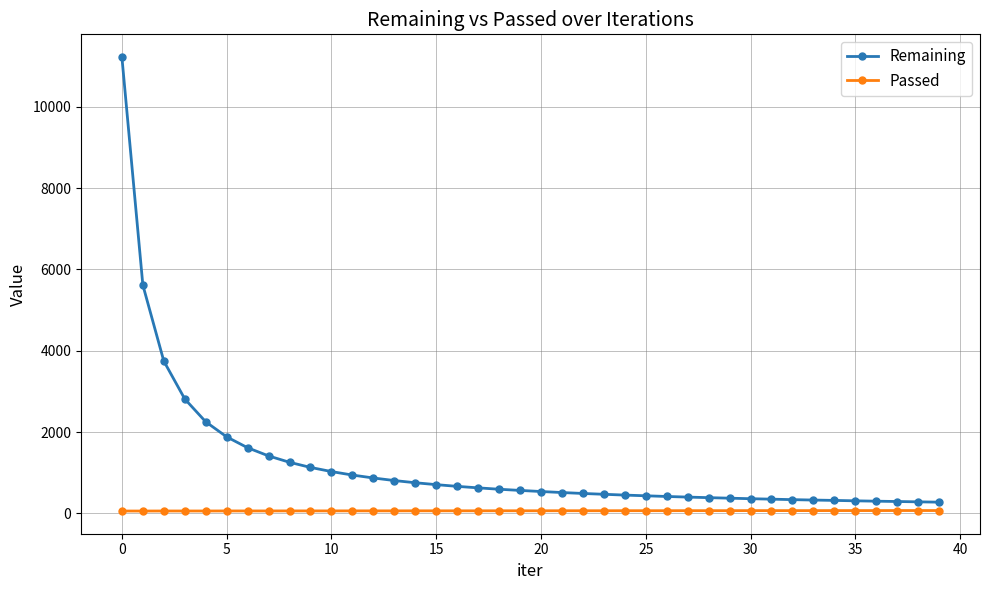

What is the average value of the Passed series?

62